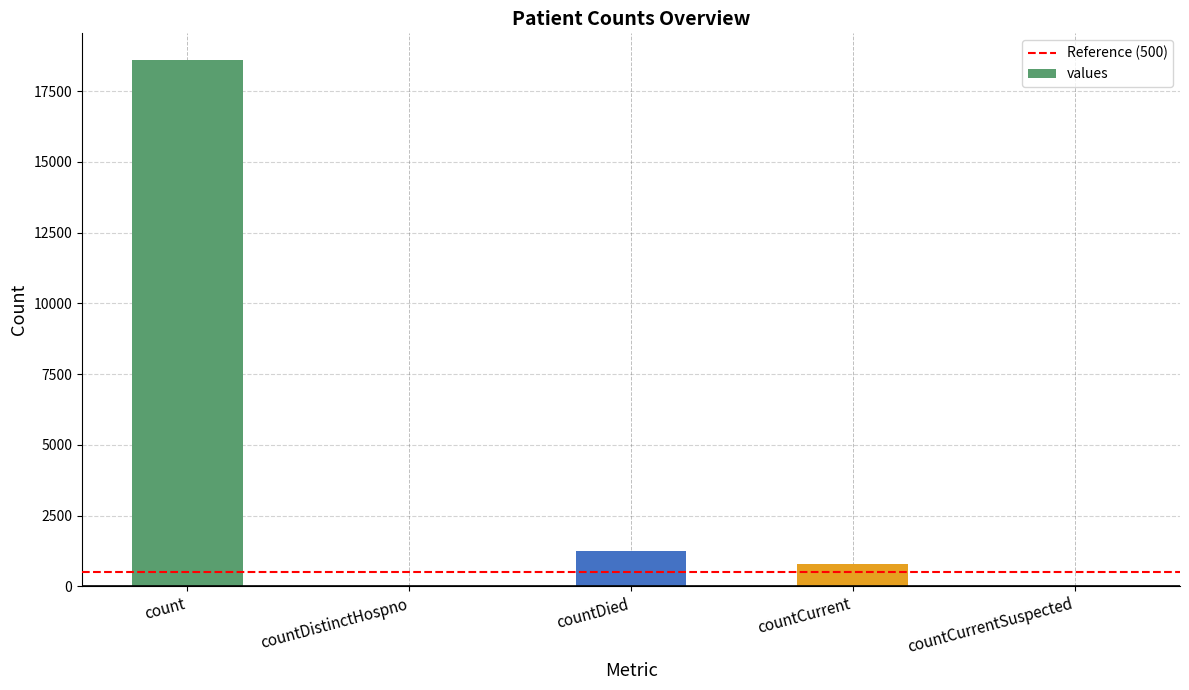

Reading right to left, extract all data points from this chart.

countCurrentSuspected=0	countCurrent=789	countDied=1250	countDistinctHospno=0	count=18615